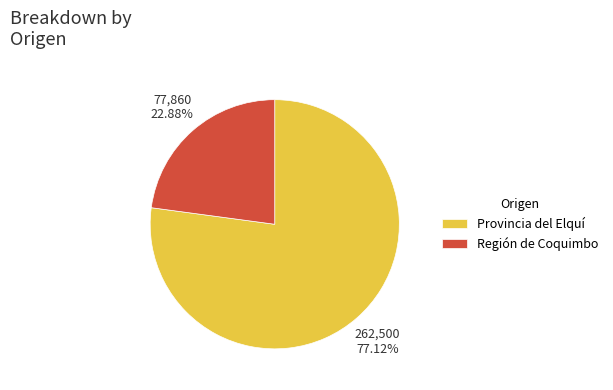

Rank the categories by value from lowest to highest.

Región de Coquimbo, Provincia del Elquí